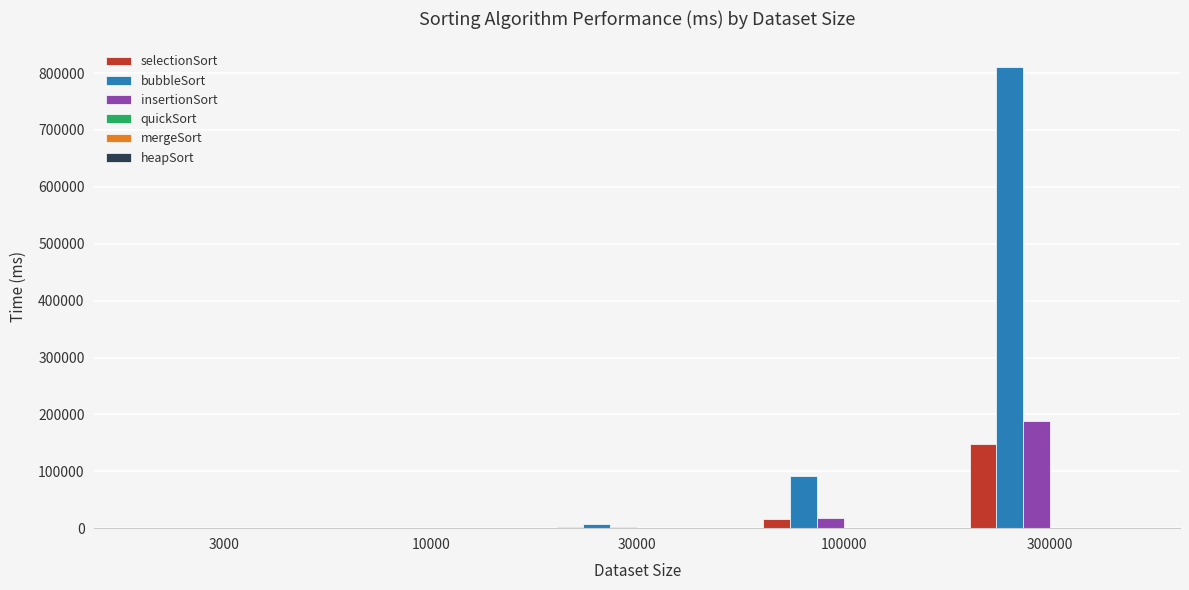

Which category has the highest value in the bubbleSort series?

300000